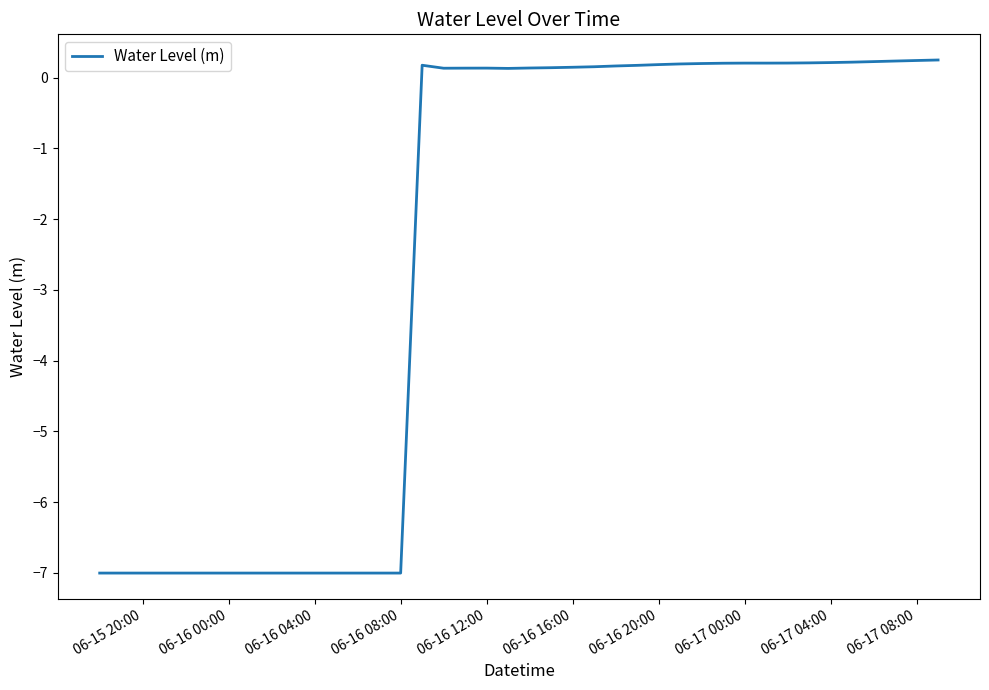

What is the difference between the maximum and minimum values?

7.2